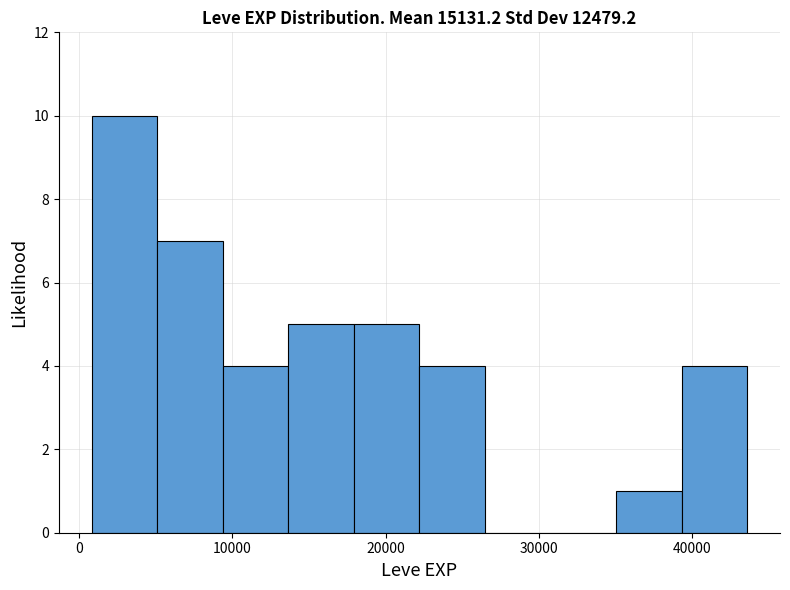

Which range on the x-axis has the tallest bar?

1000 to 5000